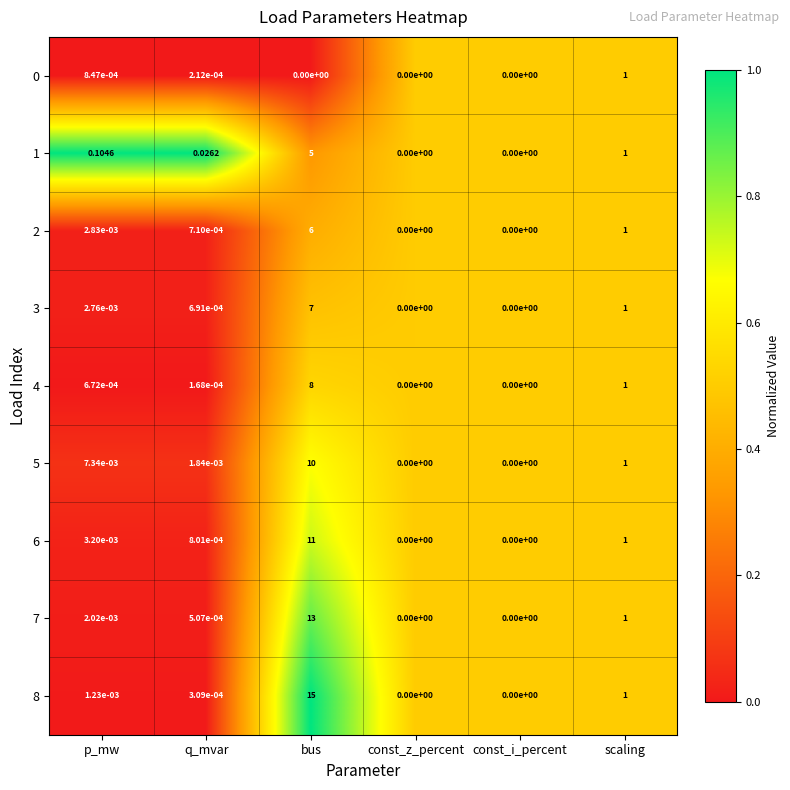

At which category is the sum across all series the highest?

bus